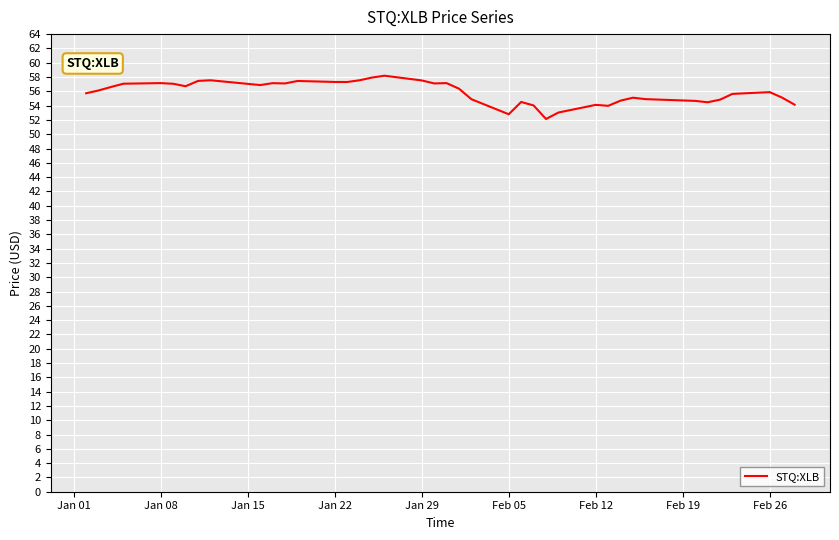

What is the minimum value shown in the chart?

52.1